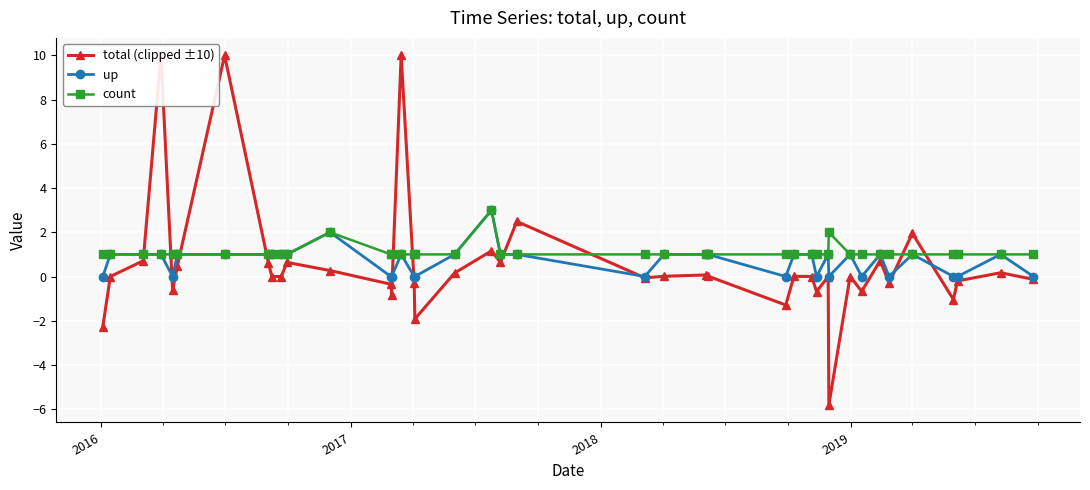

What is the value of the up point at the 12th from the left?

2